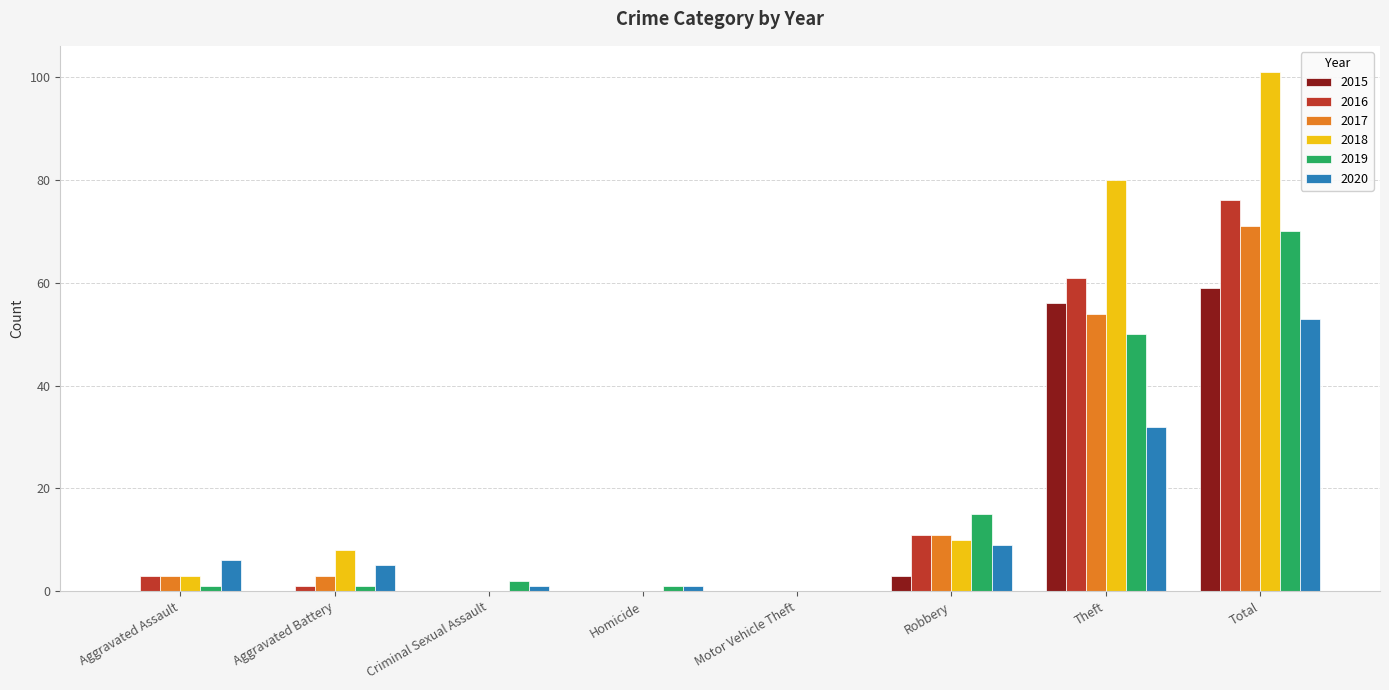

Between Motor Vehicle Theft and Theft, which series saw the biggest shift?

2018